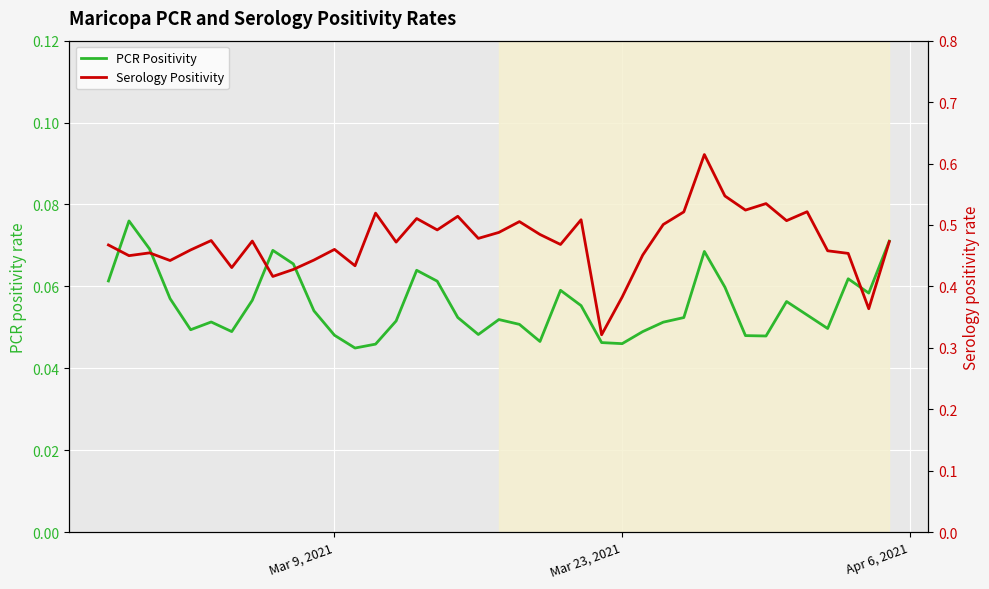

Rank the series by their average value, from lowest to highest.

pcr_positivity_MARICOPA, ser_positivity_MARICOPA